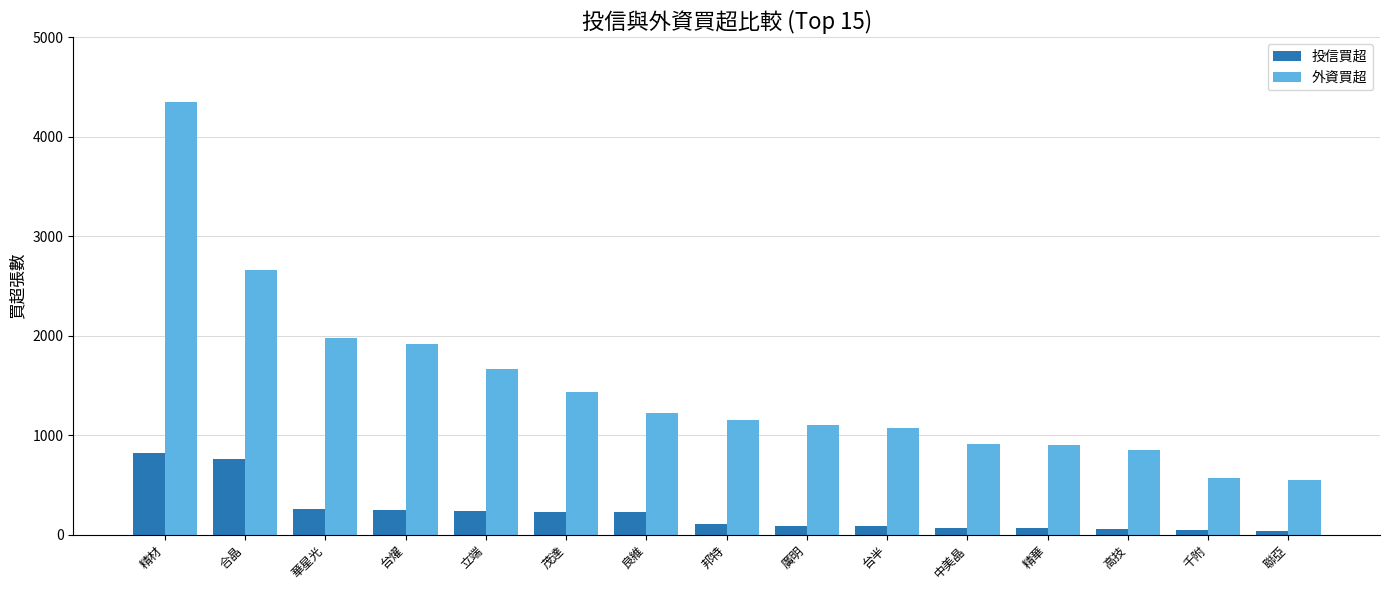

What is the label of the 9th bar from the left?

廣明